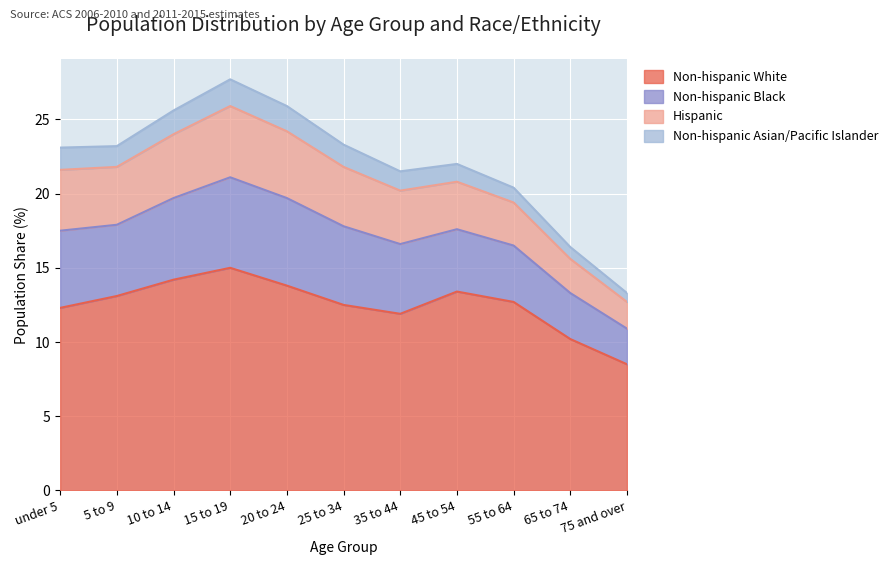

Does the chart display data point markers on the line(s)?

No